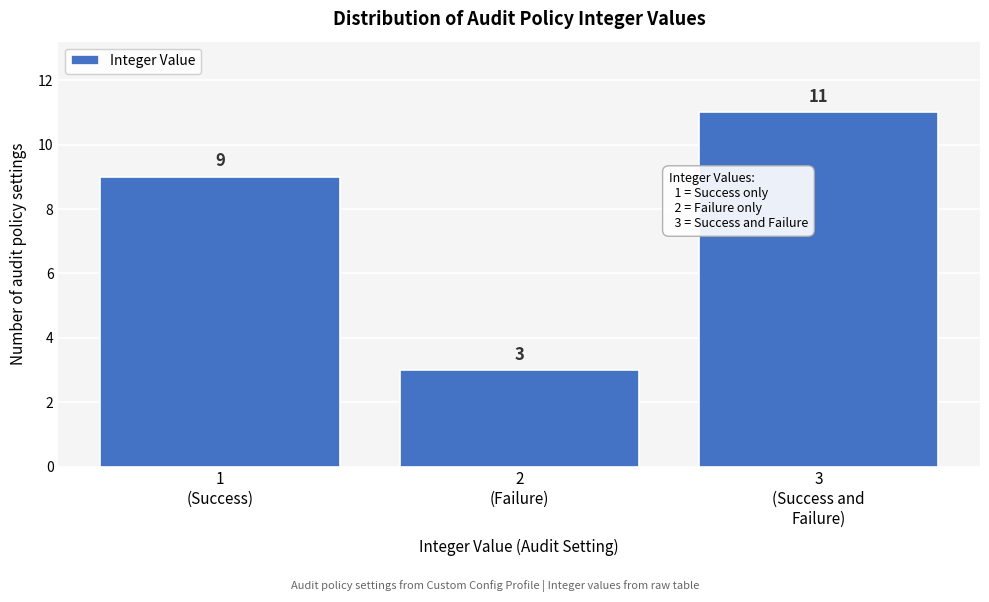

Reading right to left, list all the values displayed in this chart.

11	3	9